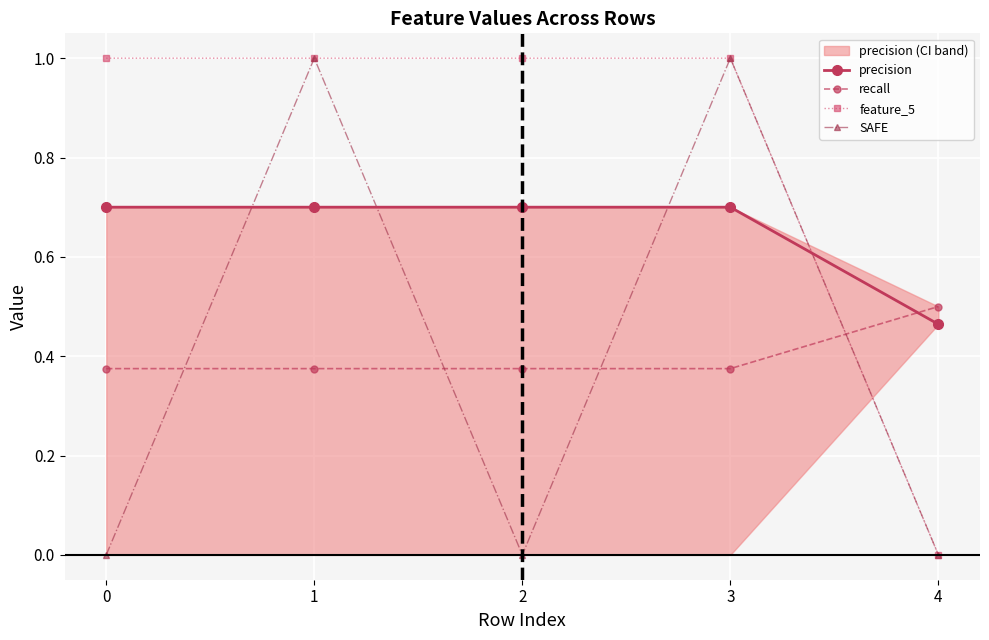

At 2, list the series in order from largest to smallest.

feature_5, precision, recall, SAFE